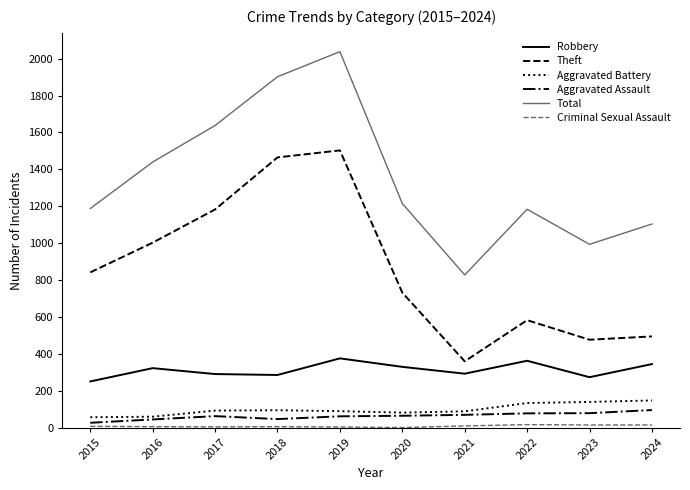

What is the spread (max minus min) of values at 2015?

1180